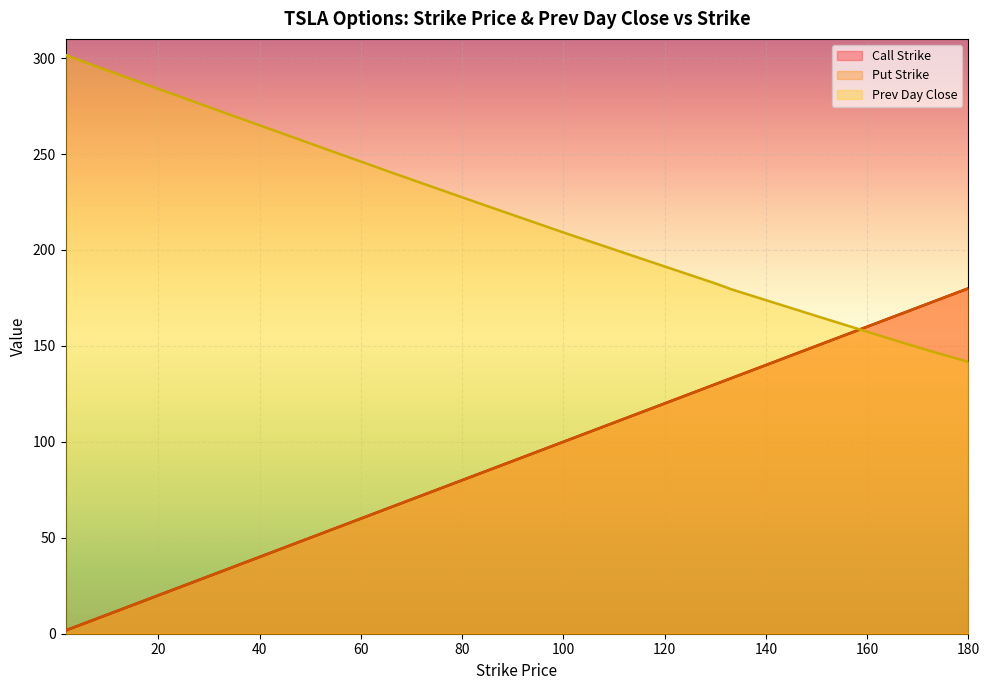

What is the value of the Prev Day Close point at the 16th from the left?

209.1